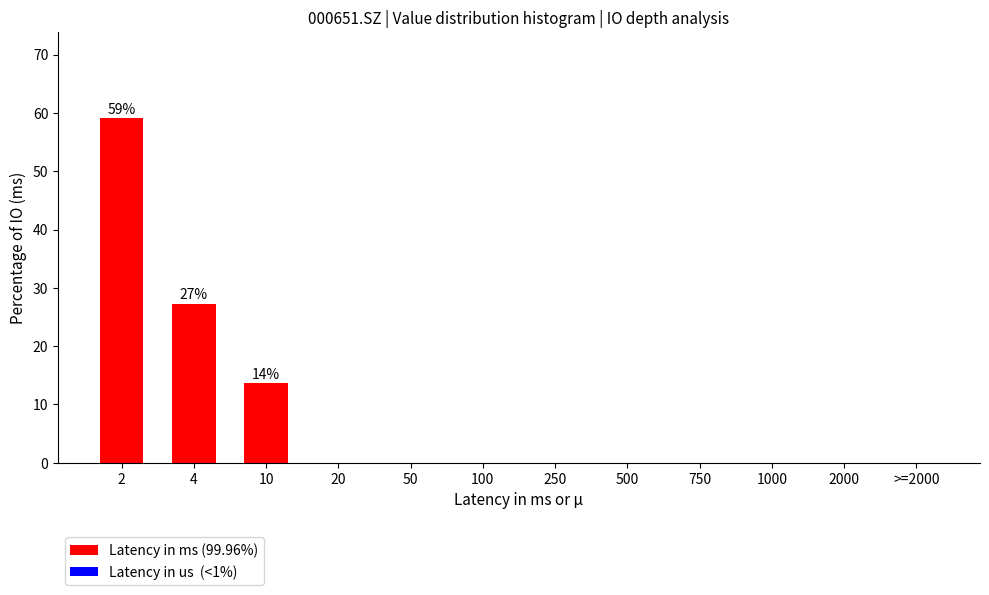

Reading left to right, list all the values displayed in this chart.

2=59.1	4=27.3	10=13.6	20=0.0	50=0.0	100=0.0	250=0.0	500=0.0	750=0.0	1000=0.0	2000=0.0	>=2000=0.0